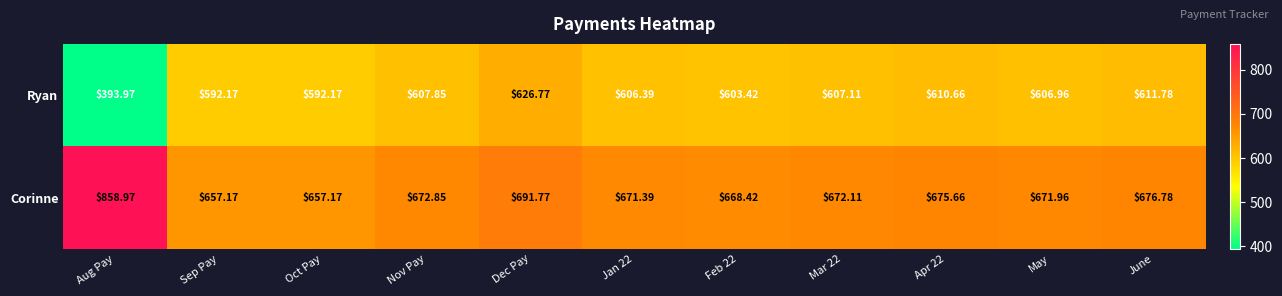

What is the difference between the highest and lowest values at Dec Pay?

65.0